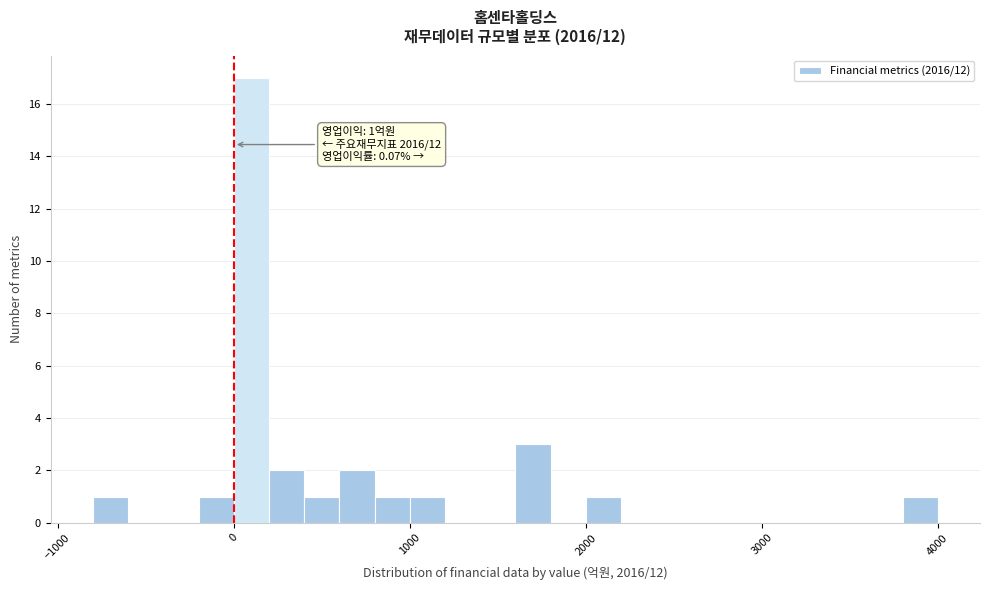

Read against the x-axis, roughly where is the centre of the tallest bar?

100